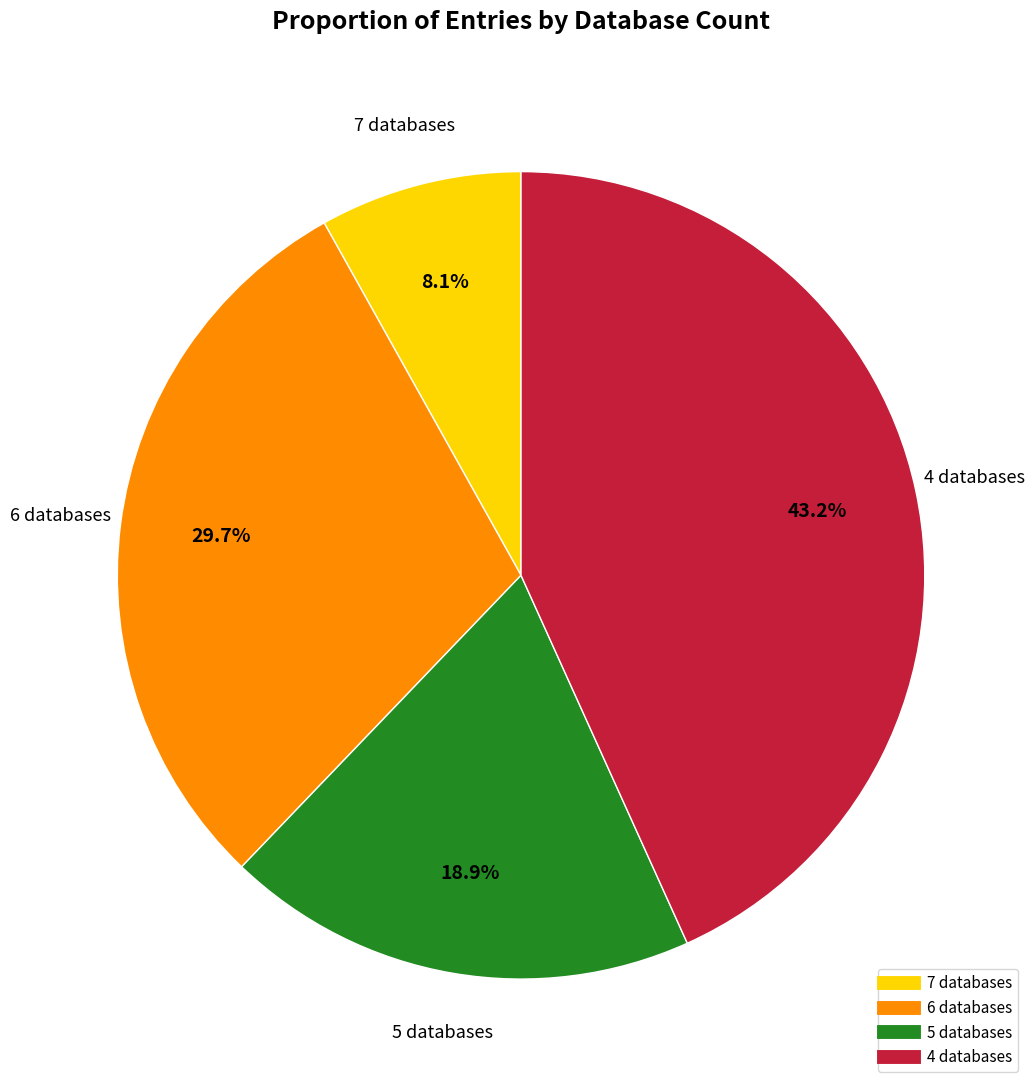

Is there any slice that represents more than half of the pie?

No